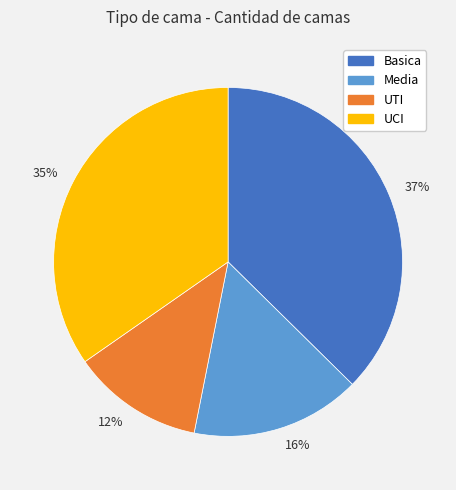

To the nearest percent, what is the combined percentage of Media and UTI?

28%